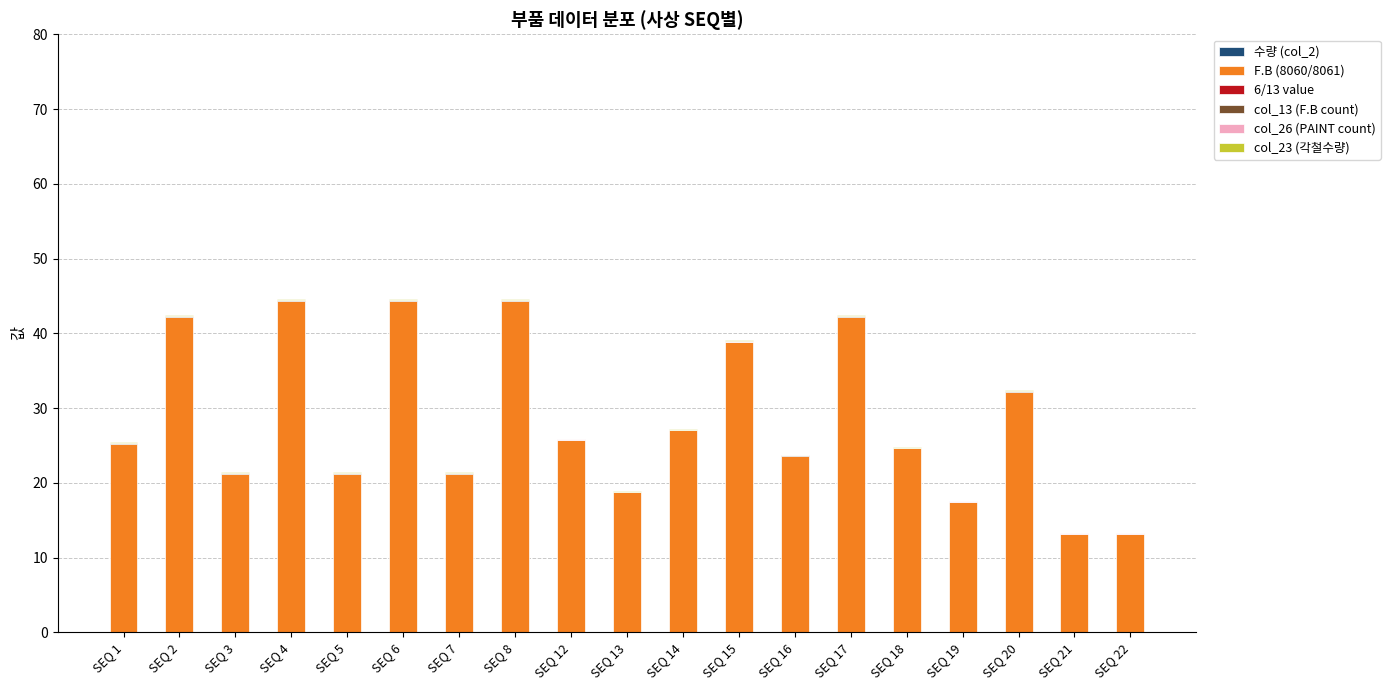

Are the bars horizontal?

No